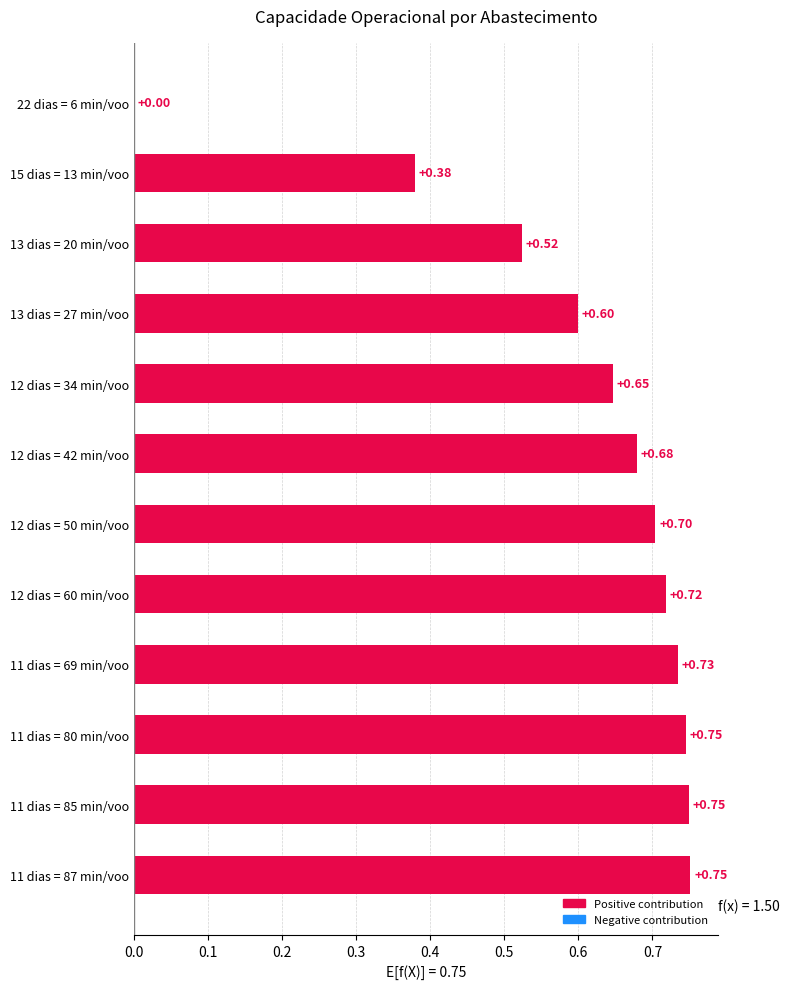

What is the average value?

0.6